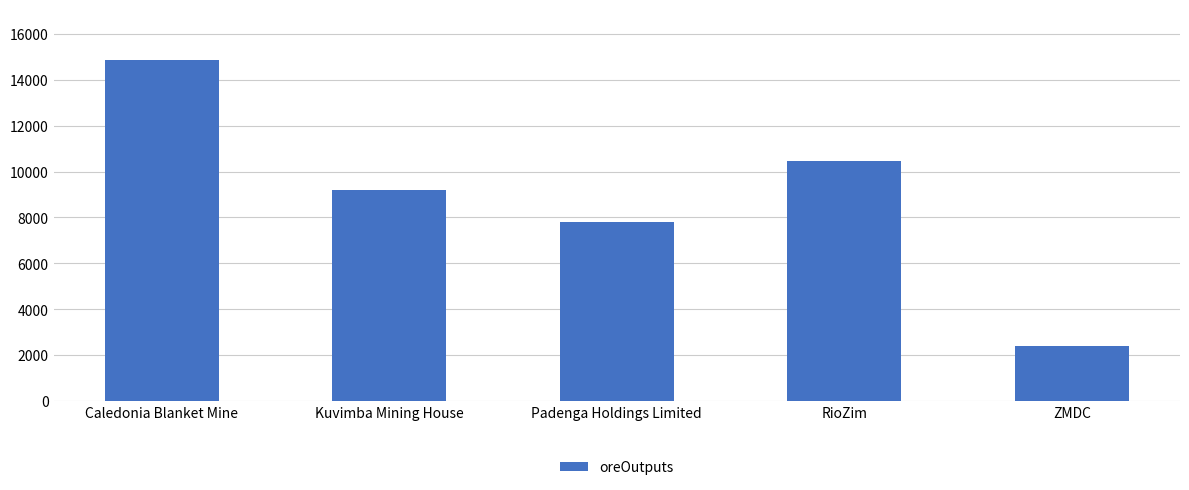

Reading left to right, what are all the values shown in this chart?

Caledonia Blanket Mine=14855.4	Kuvimba Mining House=9207.4	Padenga Holdings Limited=7804.0	RioZim=10449.0	ZMDC=2377.4